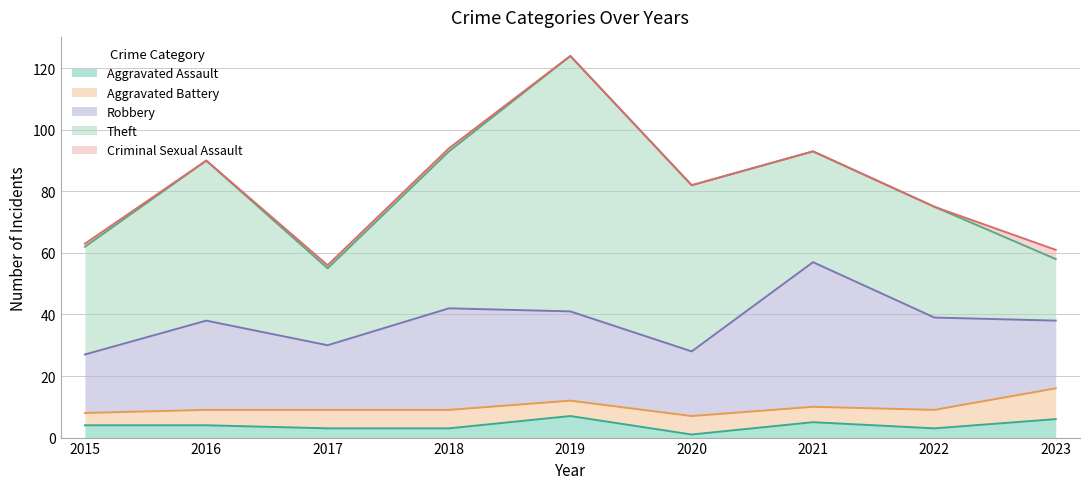

At which category is the sum across all series the highest?

2019